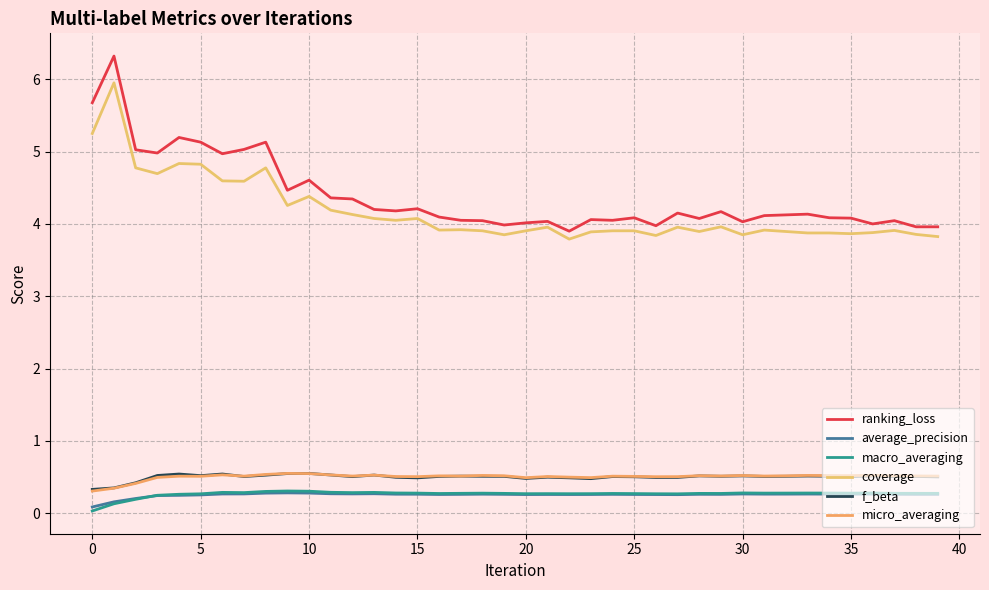

Count the macro_averaging values in the range 0 to 1.

40